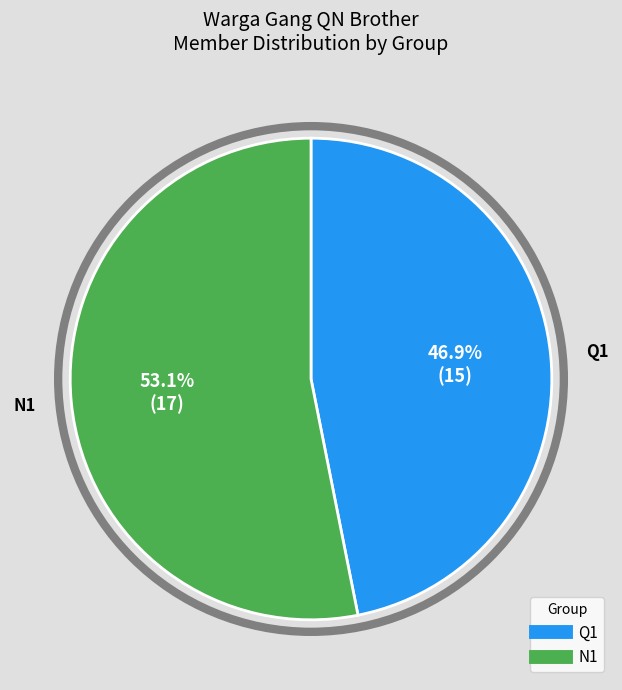

Is it true that N1 is 53% of the pie?

True